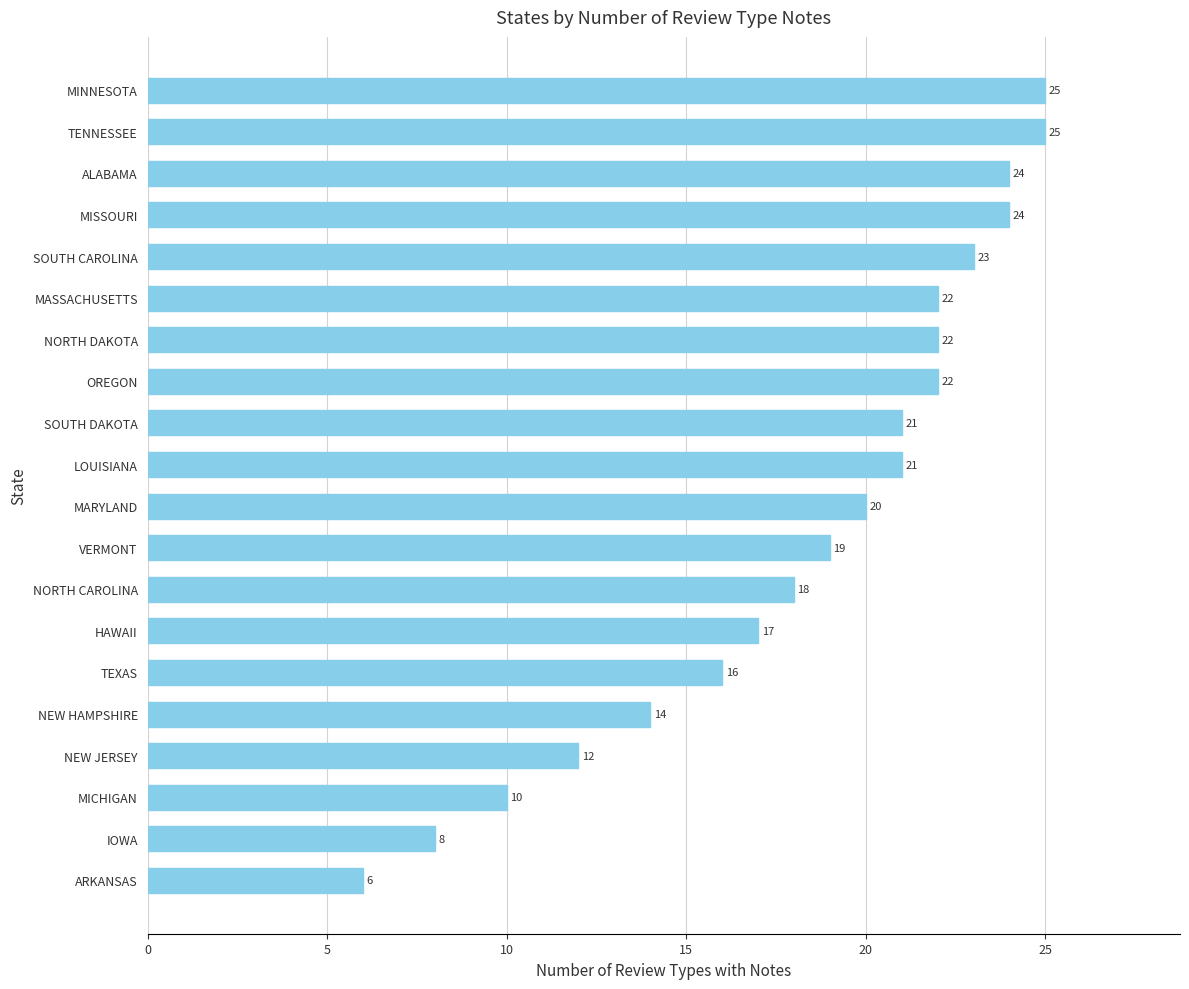

What is the sum of all values?

369